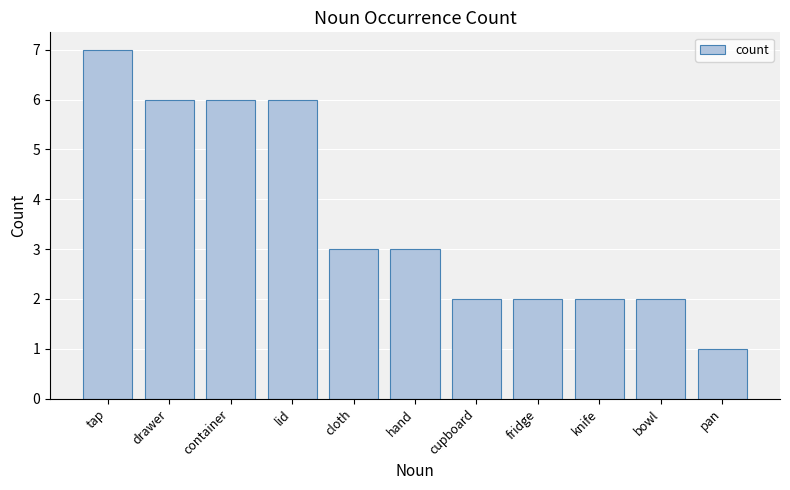

True or false: the data shows 2 at knife.

True